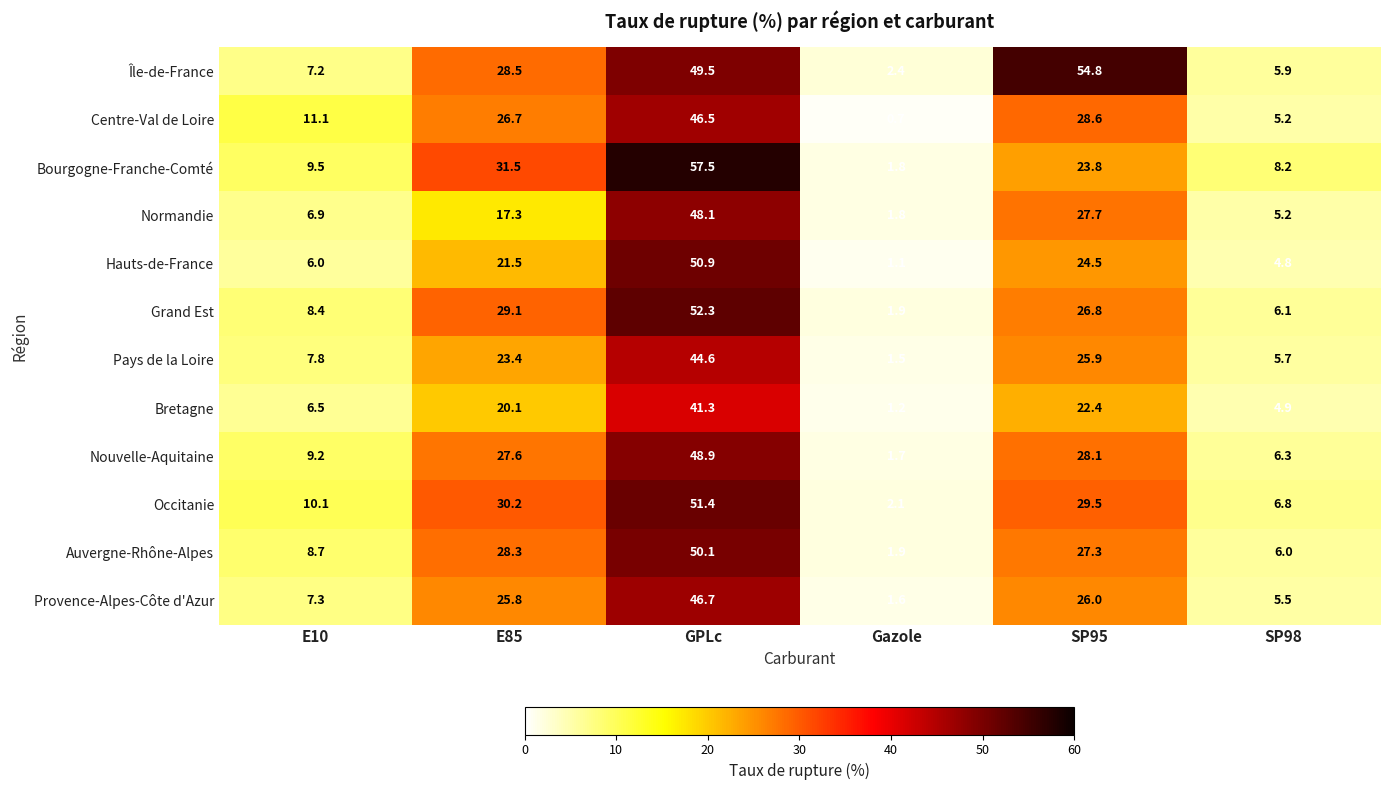

Between E85 and SP95, which series saw the biggest shift?

Île-de-France